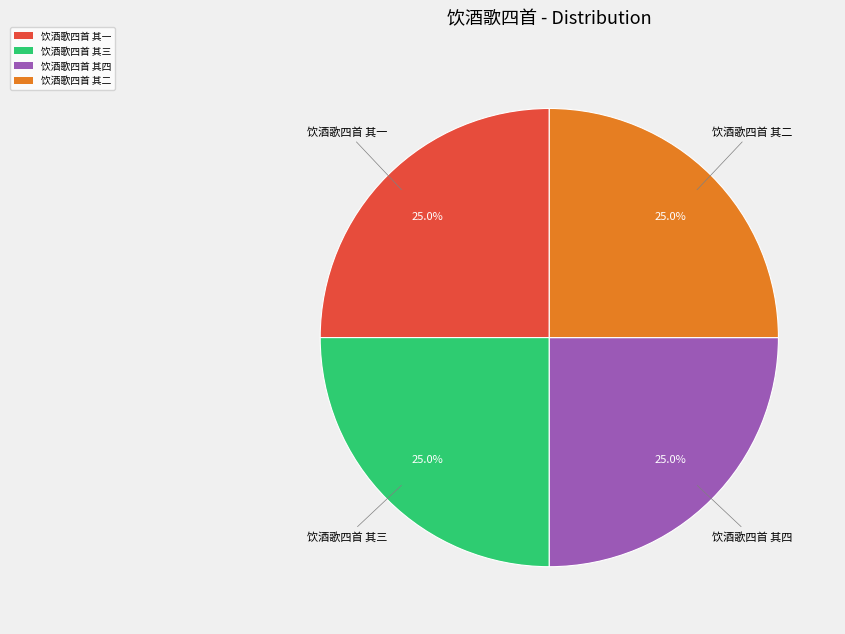

Is there any slice that represents more than half of the pie?

No